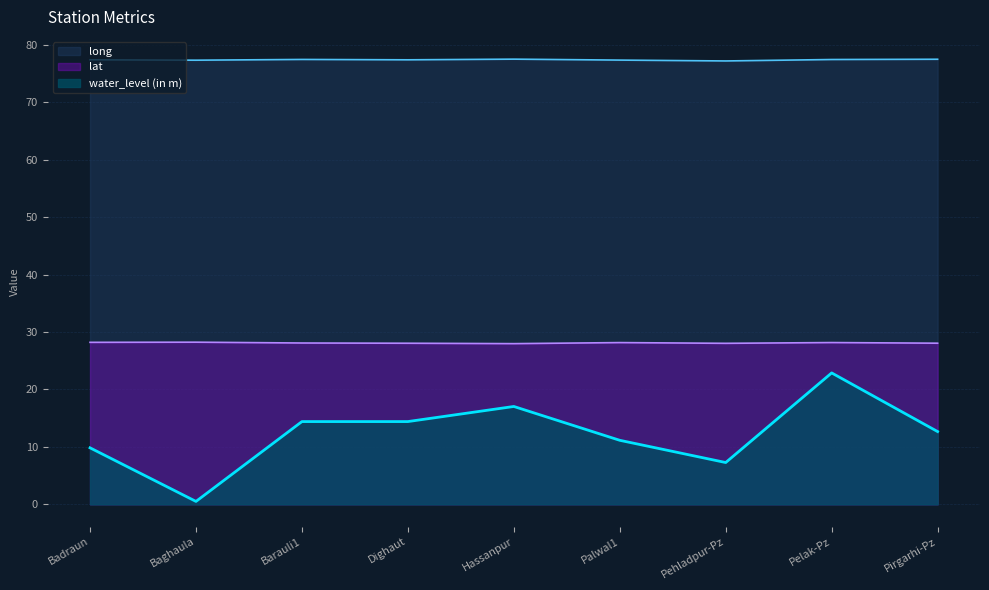

How many interior local valleys does the long series have?

3